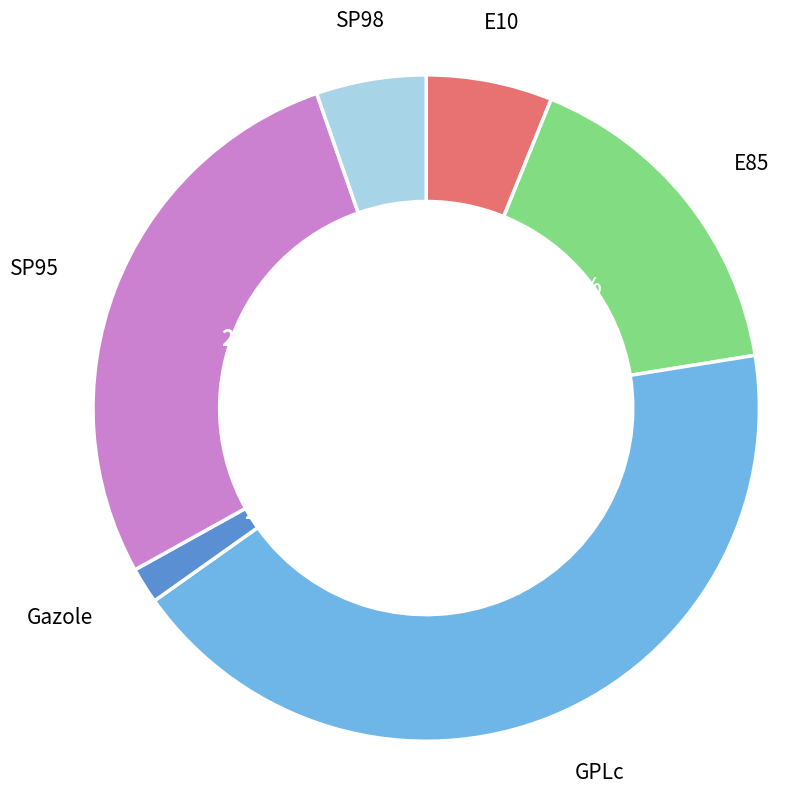

The Gazole slice represents 20% of the pie. True or false?

False